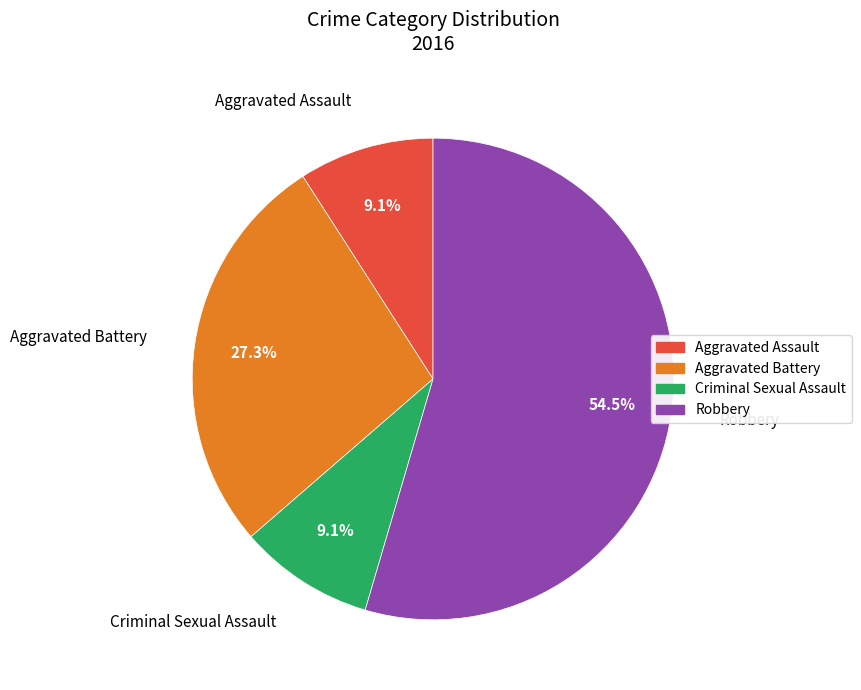

To the nearest percent, what is the difference between the largest and smallest slice percentages?

45%